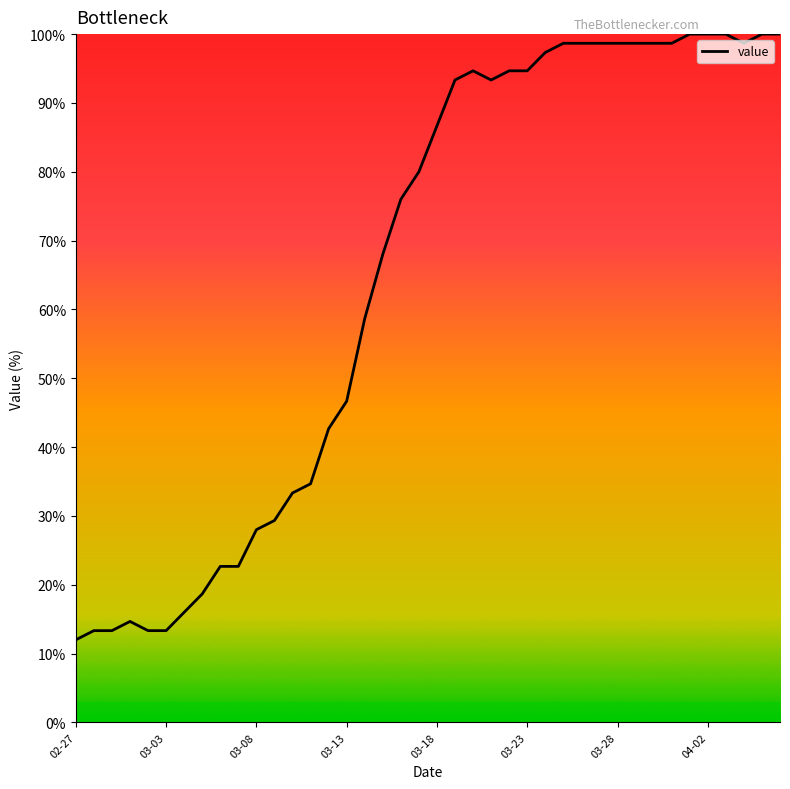

What is the minimum value shown in the chart?

12.0